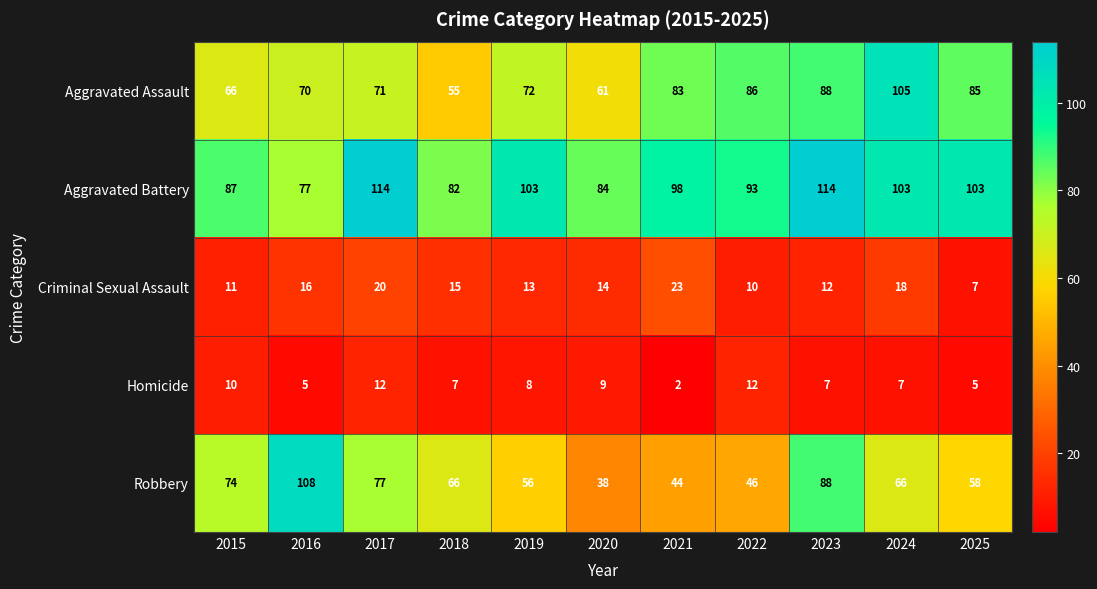

Which label corresponds to the smallest value in the chart?

2021